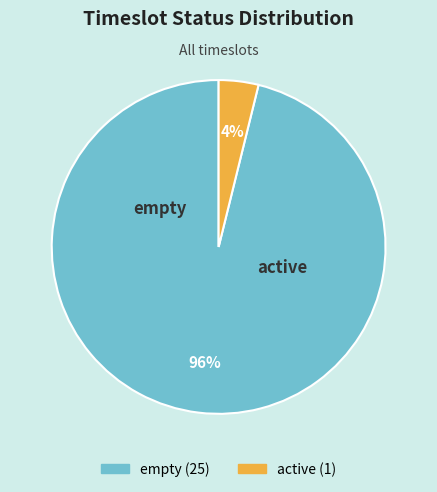

Which slice is the largest?

empty